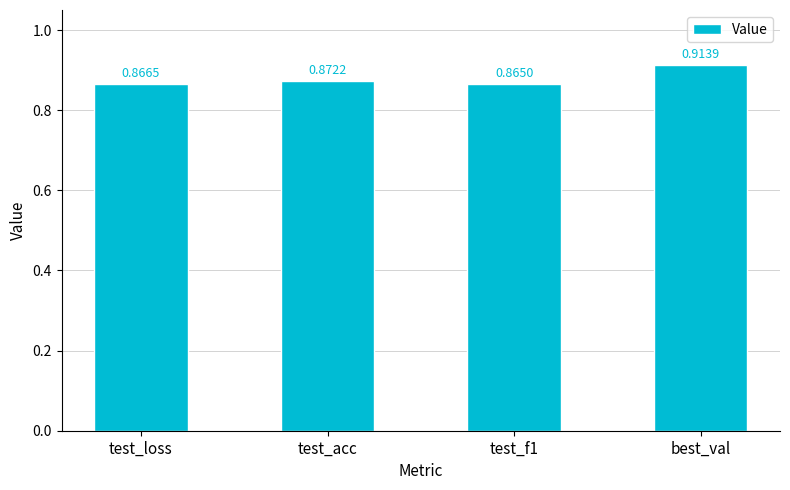

What is the sum of all values?

3.5